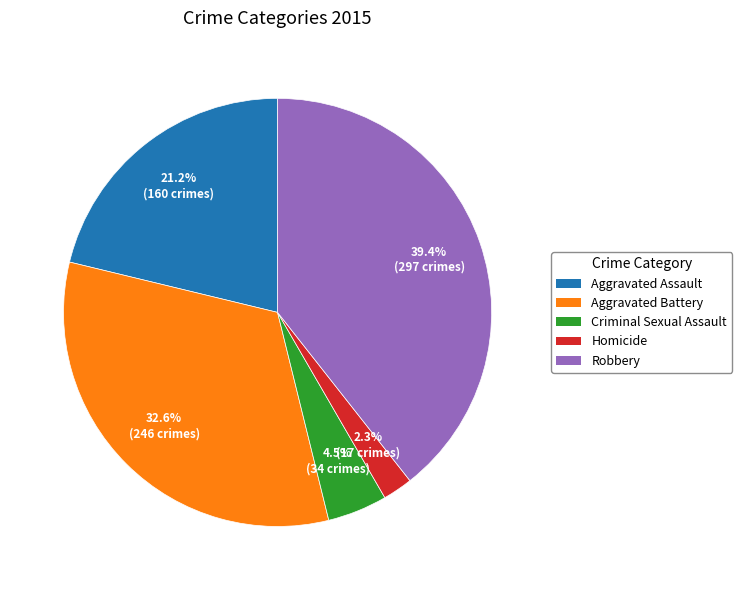

True or false: Homicide accounts for 2% of the total.

True